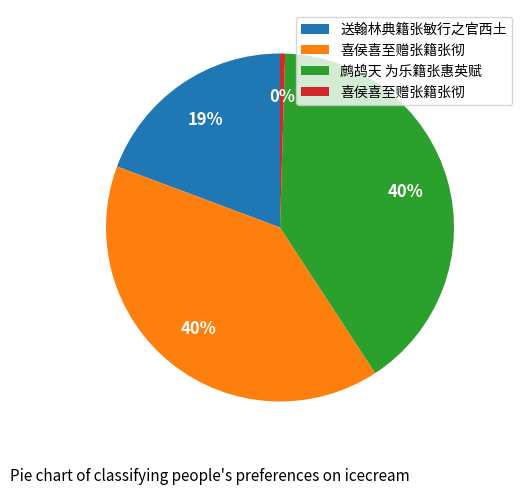

Is there a majority slice in this chart?

No